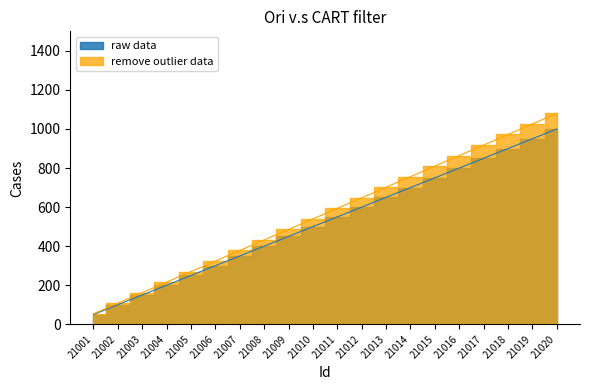

At which label is the value closest to 525?

21010